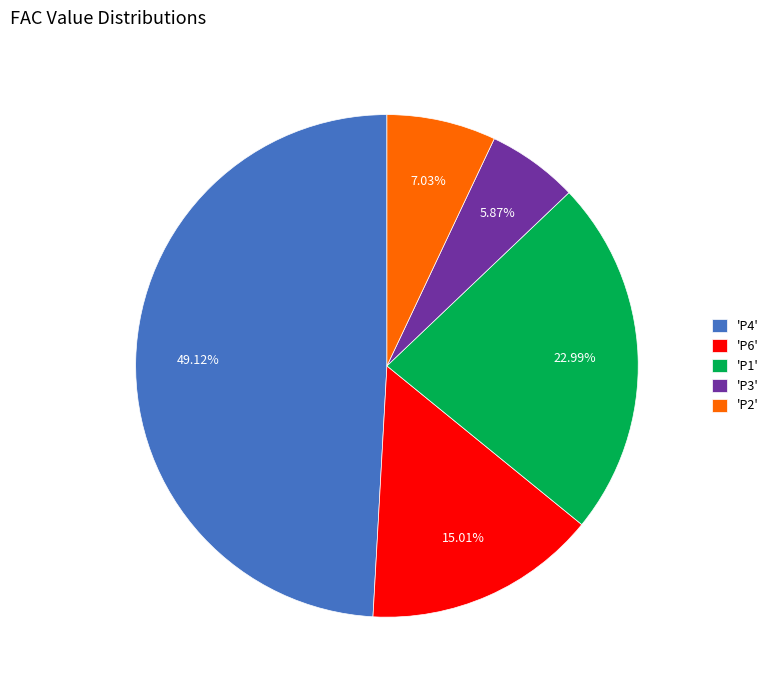

Between 'P4' and 'P1', which is larger?

'P4'